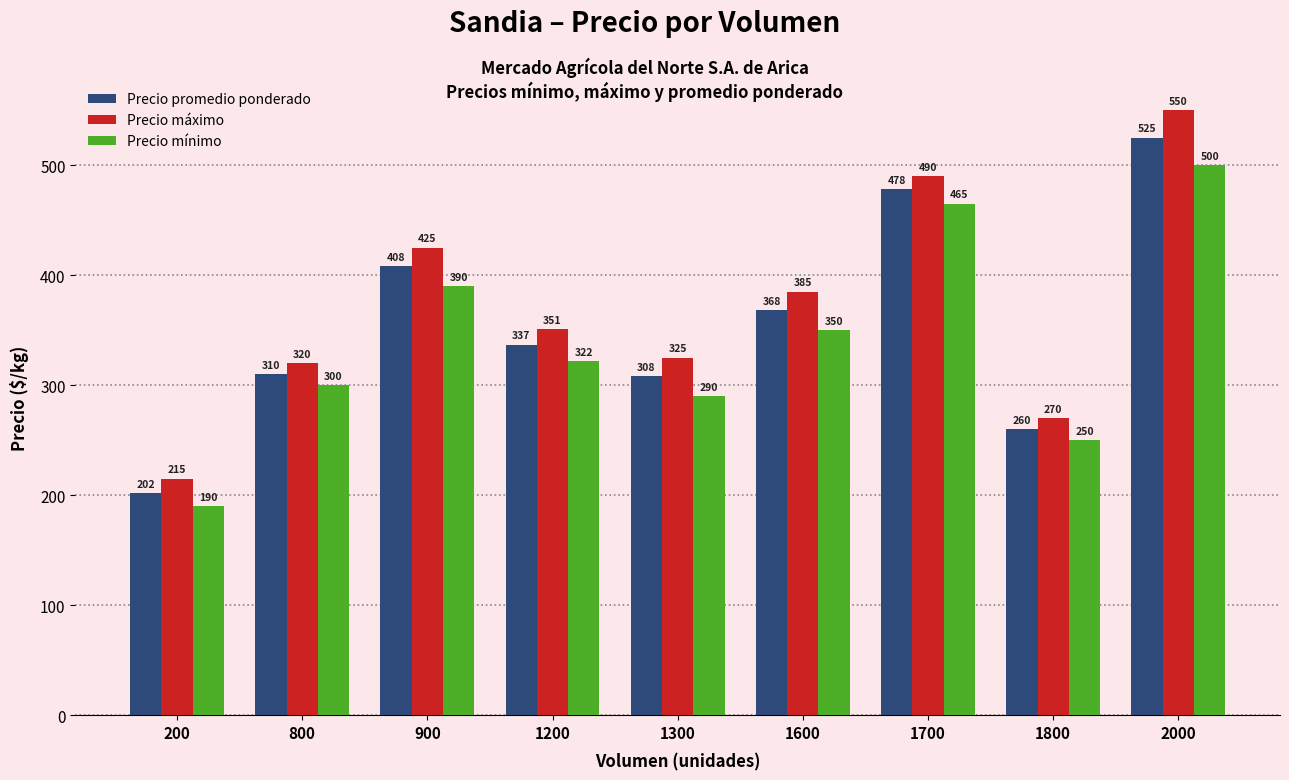

Which series has the largest range (max minus min)?

Precio máximo